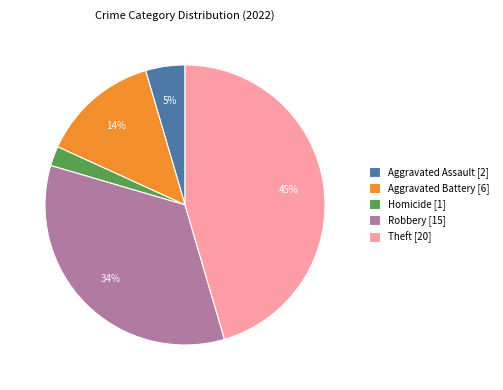

How many segments does this pie chart have?

5